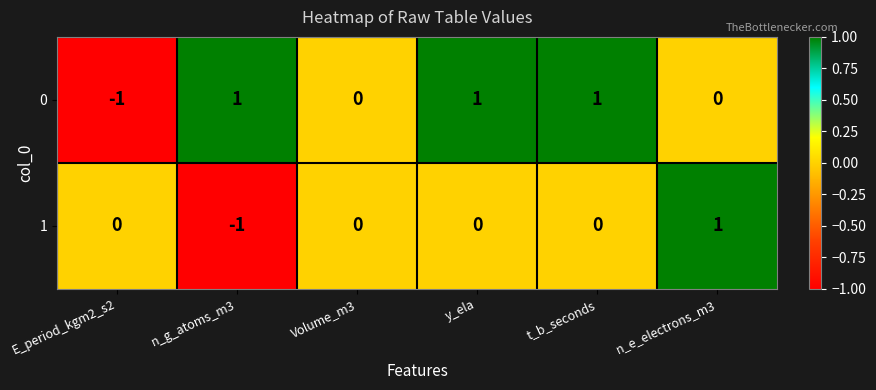

Reading left to right, extract all data points from this chart.

0: -1	1	0	1	1	0
1: 0	-1	0	0	0	1